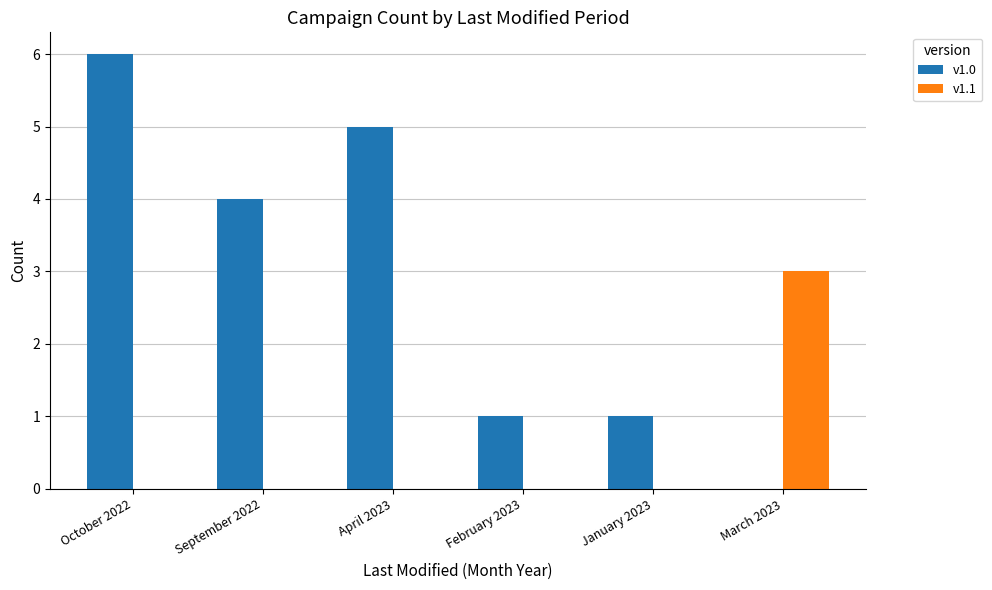

How many values in v1.0 are above zero?

5